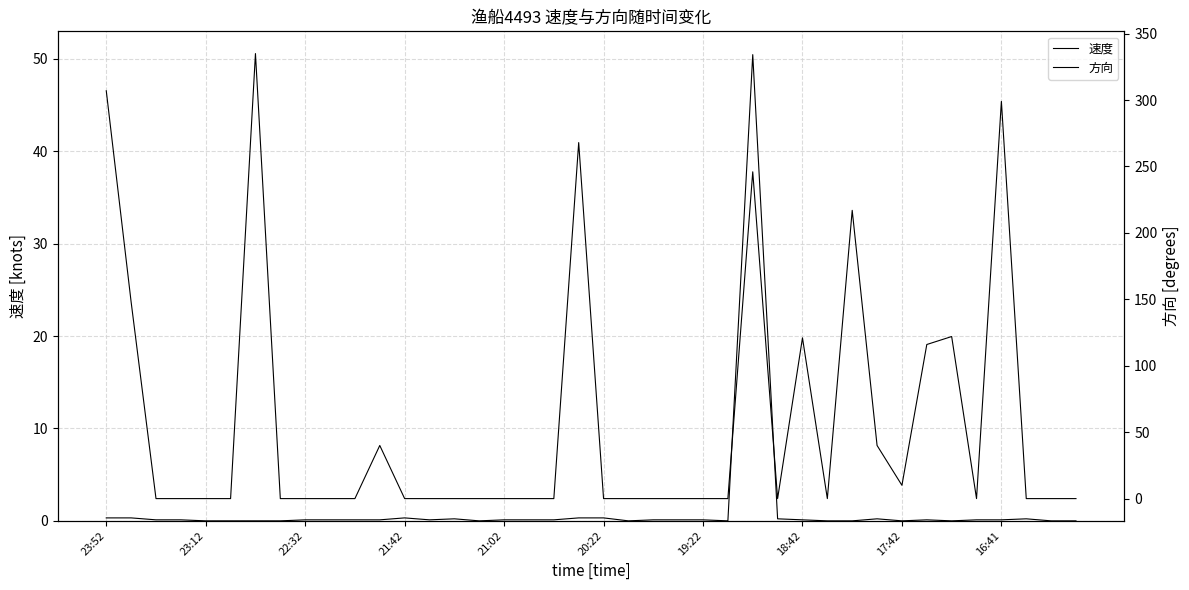

Which series has the widest spread of values?

方向